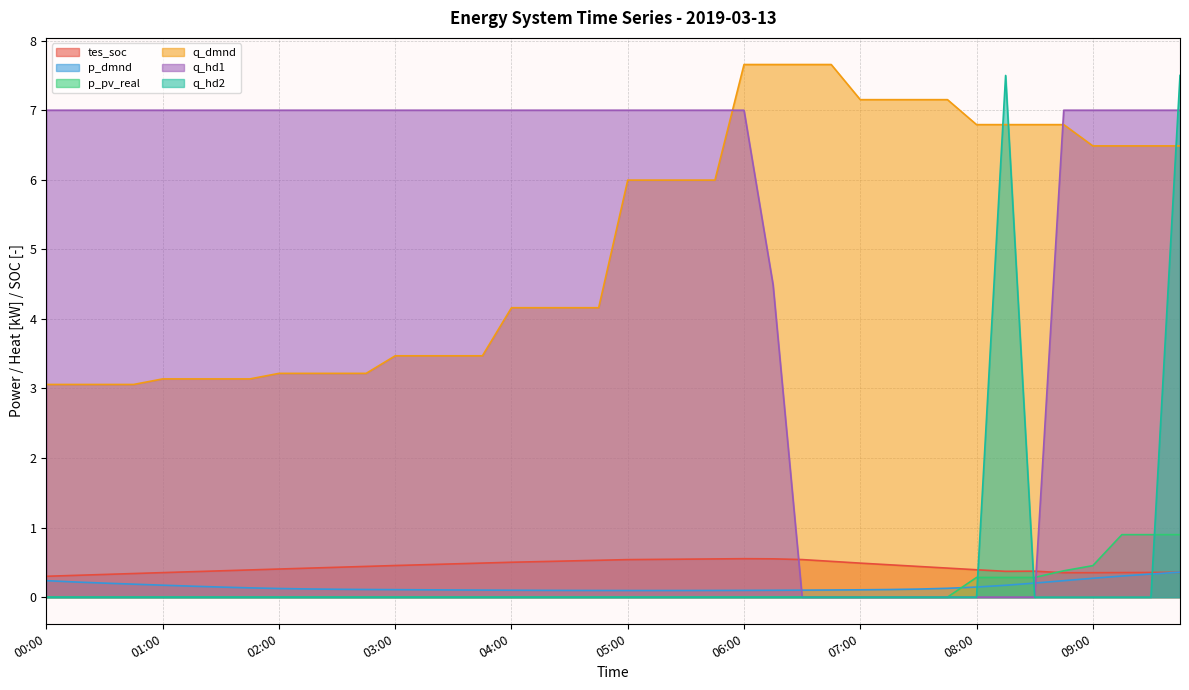

Does the chart have visible grid lines?

Yes